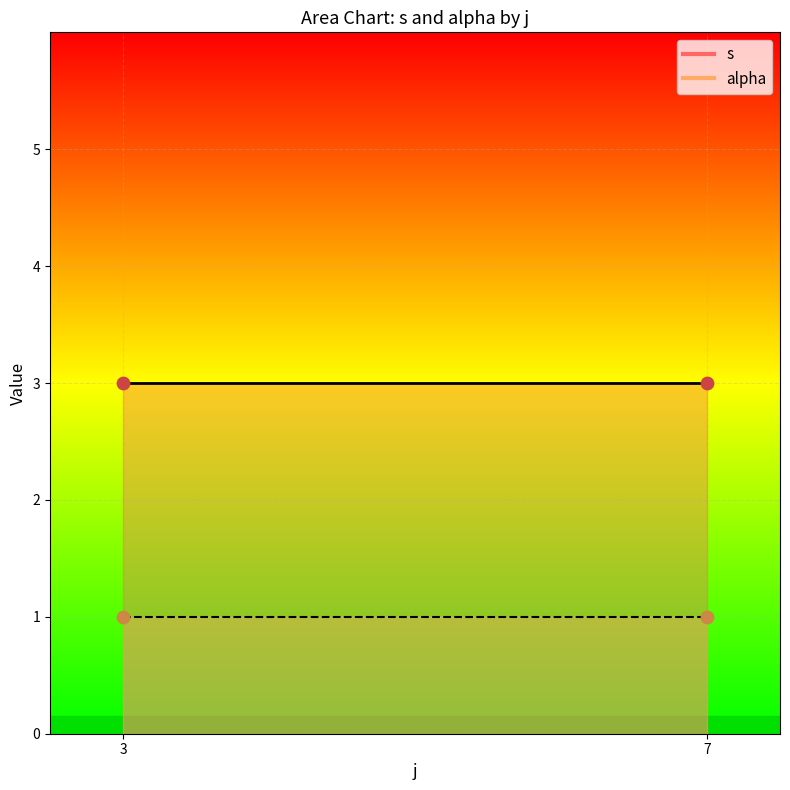

Which series contains the highest Y value?

s